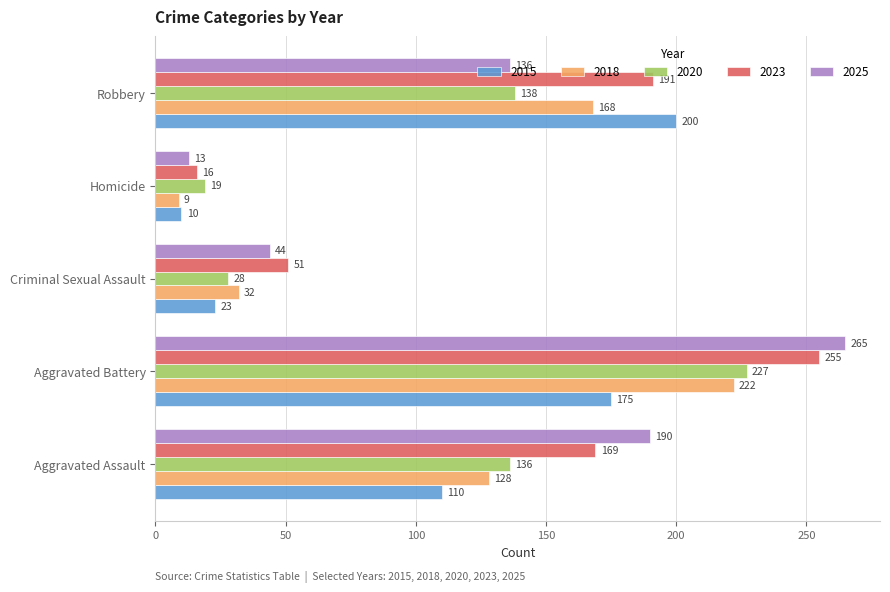

What is the sum of the 2023 values at Aggravated Battery and Robbery?

446